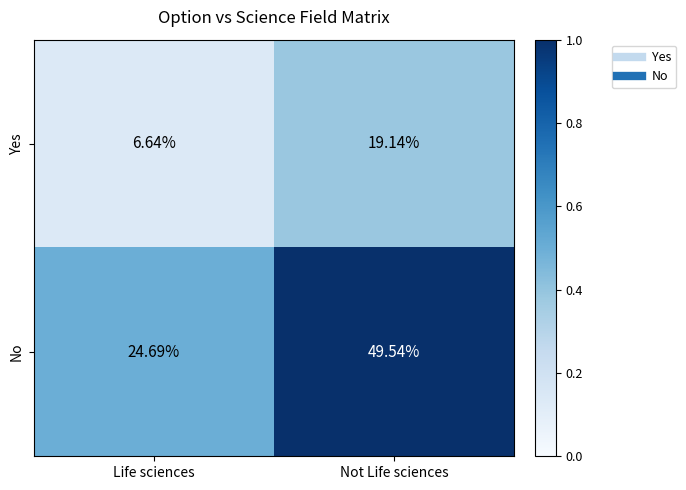

Count the number of categories in the chart.

2